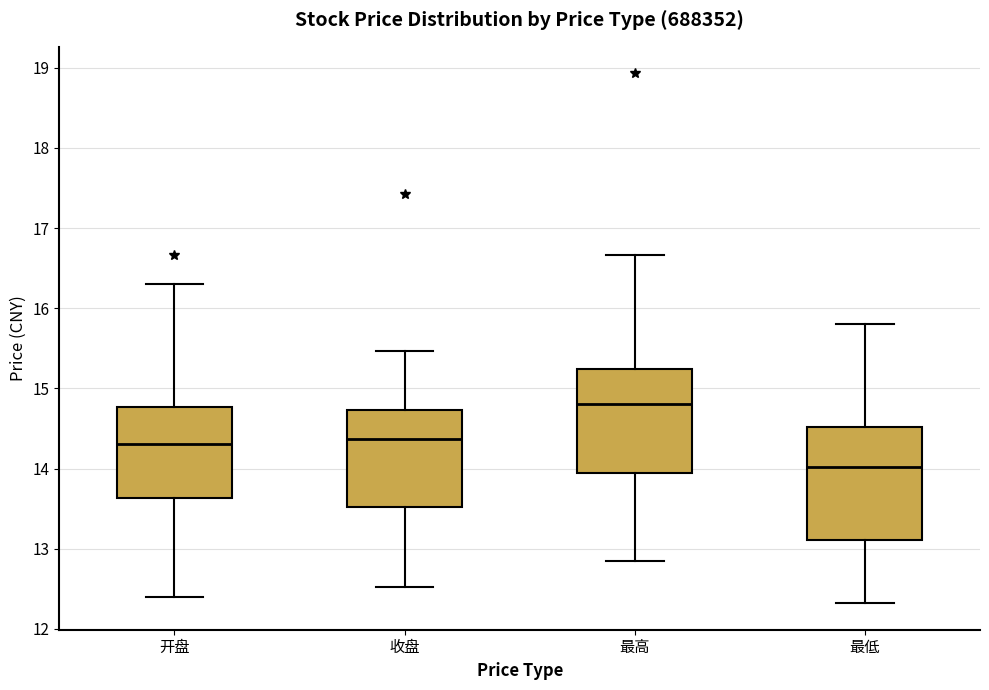

Where does the median line of the box for 收盘 sit on the y-axis? The values are not printed on the chart, so give them approximately, as read against the axis.

14.4